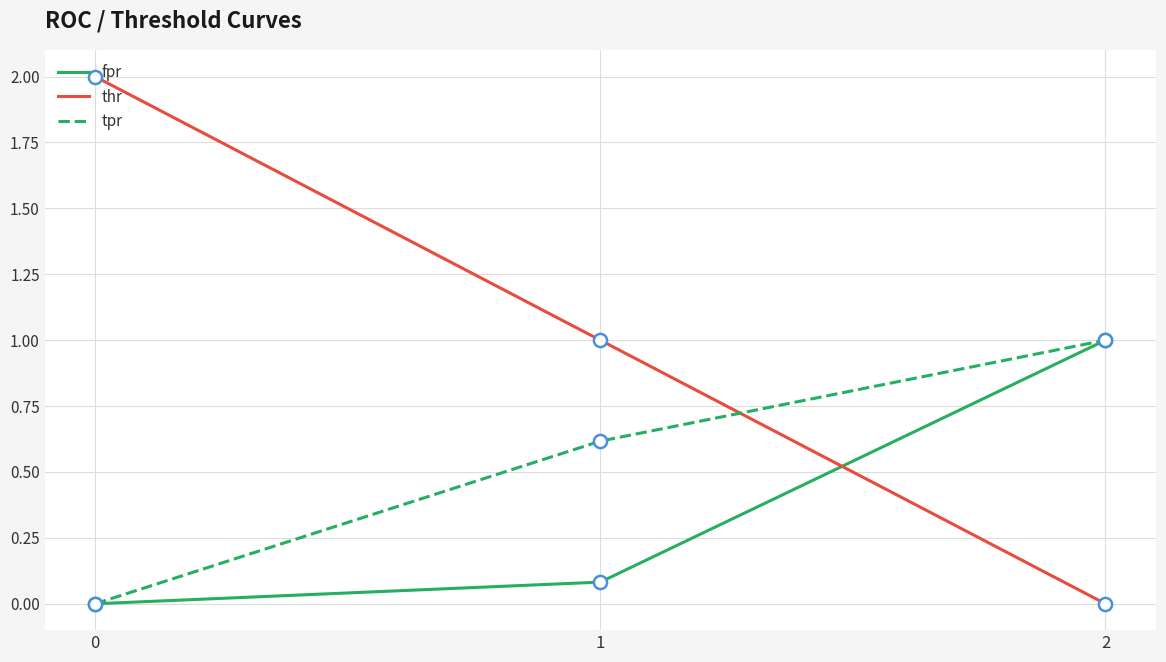

Is the value of thr at 2 greater than the value of tpr at 2?

No